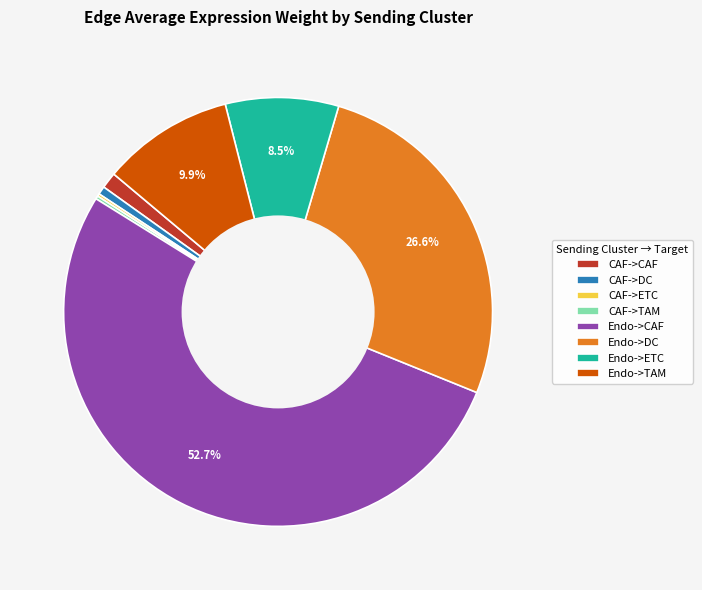

Which category accounts for the majority?

Endo->CAF